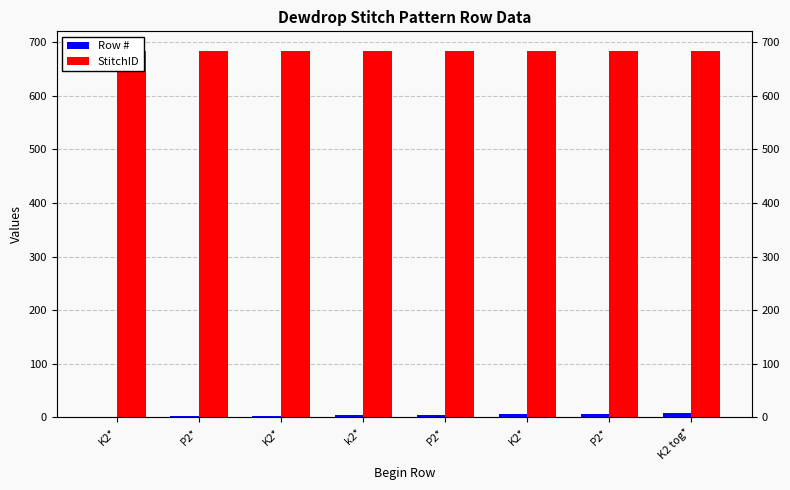

Which series has the largest range (max minus min)?

Row #